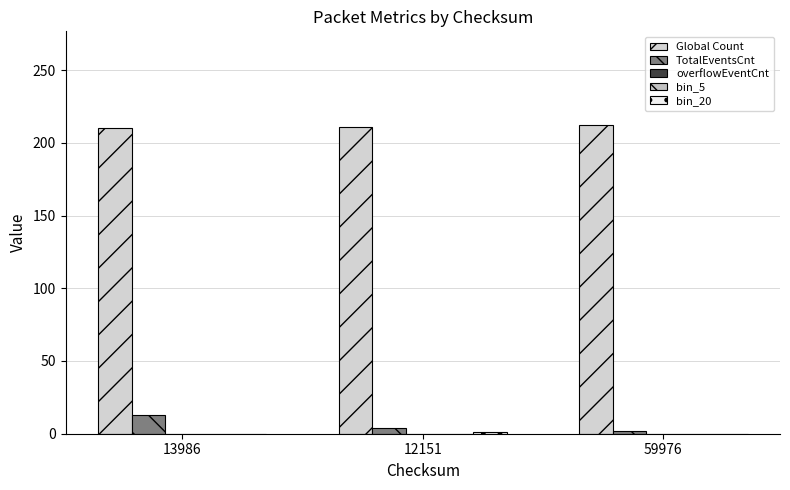

Rank the categories by bin_5 value from highest to lowest.

13986, 12151, 59976